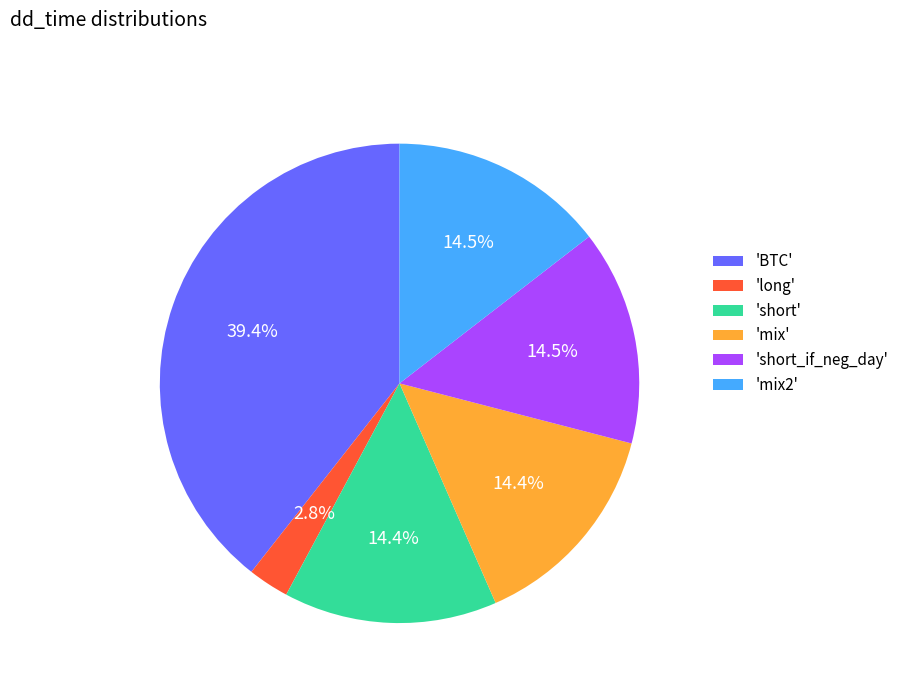

Is 'short_if_neg_day' the majority of the pie?

No